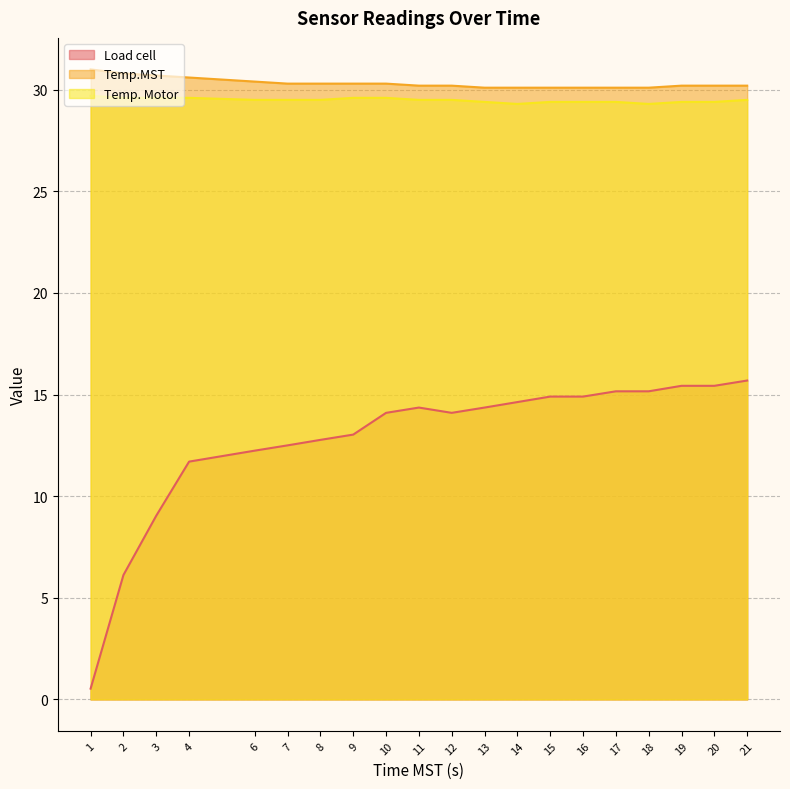

Reading left to right, what are all the values shown in this chart?

Load cell: 0.5	6.1	9.0	11.7	12.2	12.5	12.8	13.0	14.1	14.4	14.1	14.4	14.6	14.9	14.9	15.2	15.2	15.4	15.4	15.7
Temp.MST: 31.0	30.8	30.7	30.6	30.4	30.3	30.3	30.3	30.3	30.2	30.2	30.1	30.1	30.1	30.1	30.1	30.1	30.2	30.2	30.2
Temp. Motor: 29.7	29.6	29.6	29.6	29.5	29.5	29.5	29.6	29.6	29.5	29.5	29.4	29.3	29.4	29.4	29.4	29.3	29.4	29.4	29.5